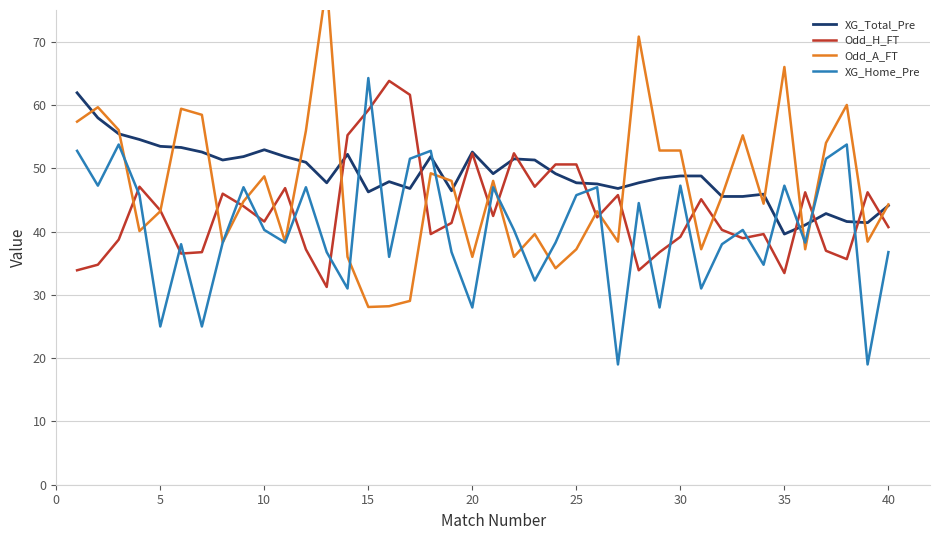

Which series has the largest range (max minus min)?

Odd_A_FT